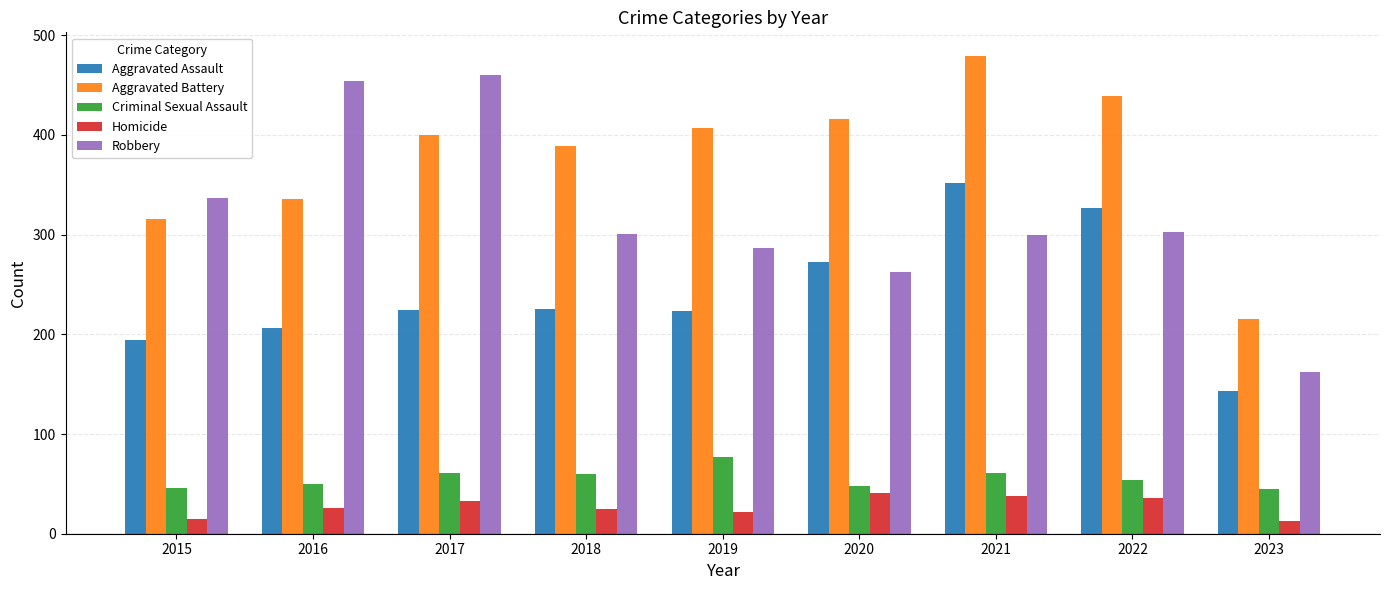

The Robbery series shows 728 at 2017. True or false?

False